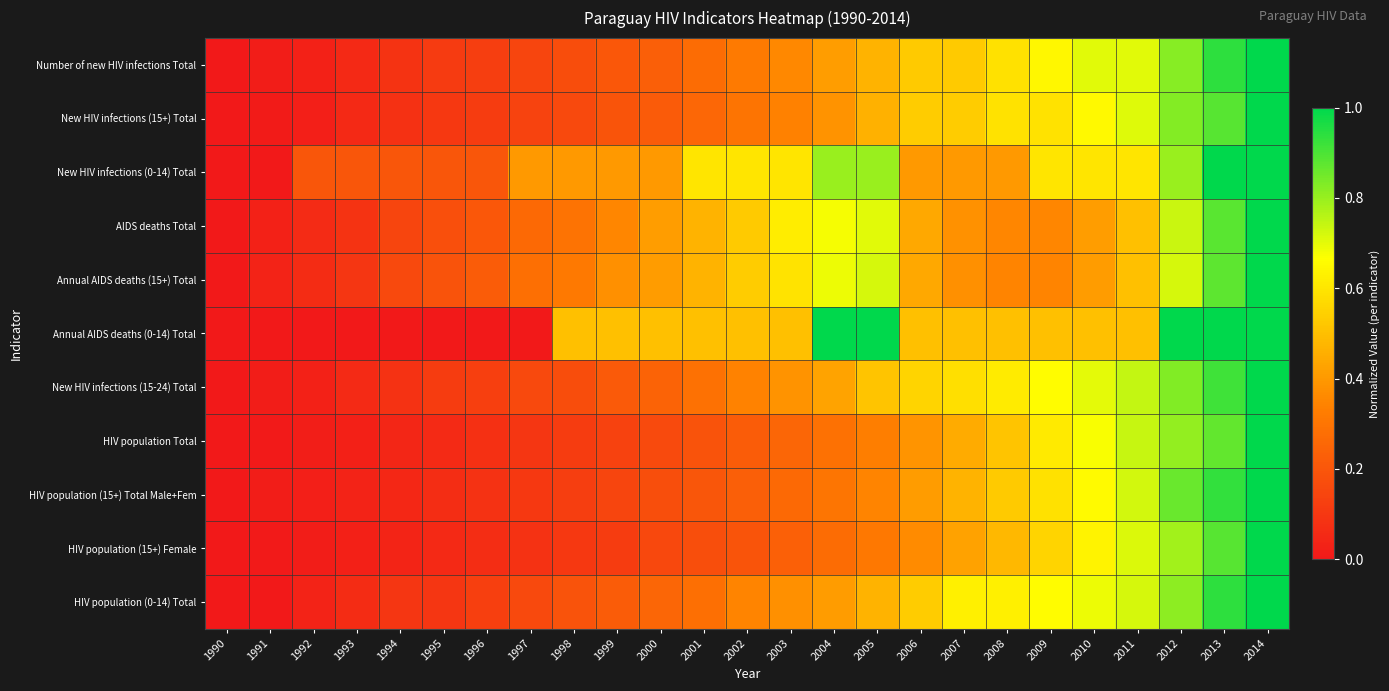

At 1992, list the series in order from smallest to largest.

Annual AIDS deaths (0-14) Total, HIV population (15+) Female, HIV population Total, HIV population (15+) Total Male+Fem, New HIV infections (15+) Total, New HIV infections (15-24) Total, Number of new HIV infections Total, HIV population (0-14) Total, AIDS deaths Total, Annual AIDS deaths (15+) Total, New HIV infections (0-14) Total